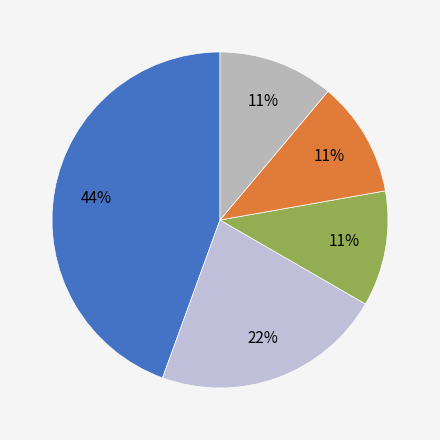

How many segments does this pie chart have?

5